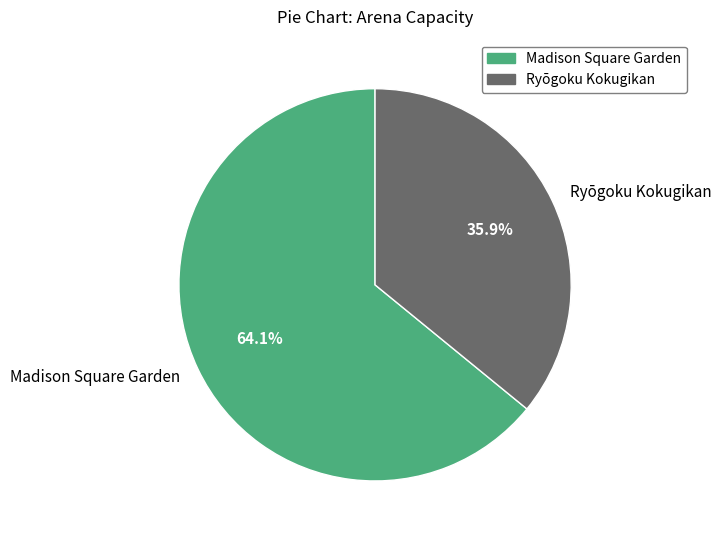

How much of the chart is everything except Madison Square Garden?

35.9%